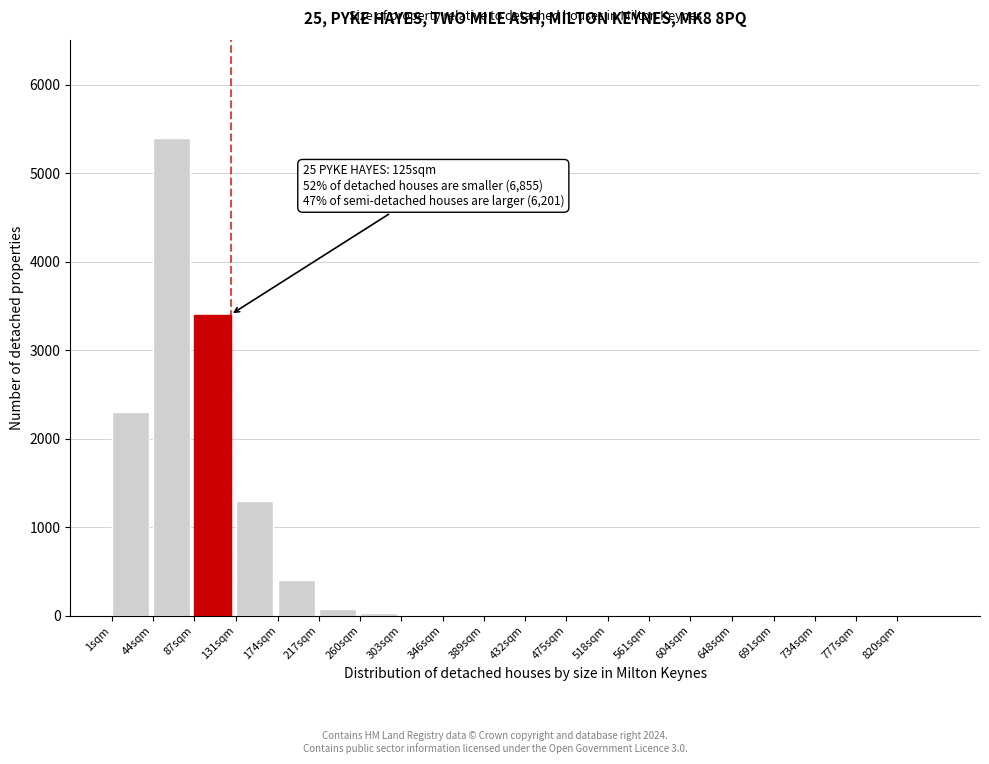

What is the greatest value displayed?

5400